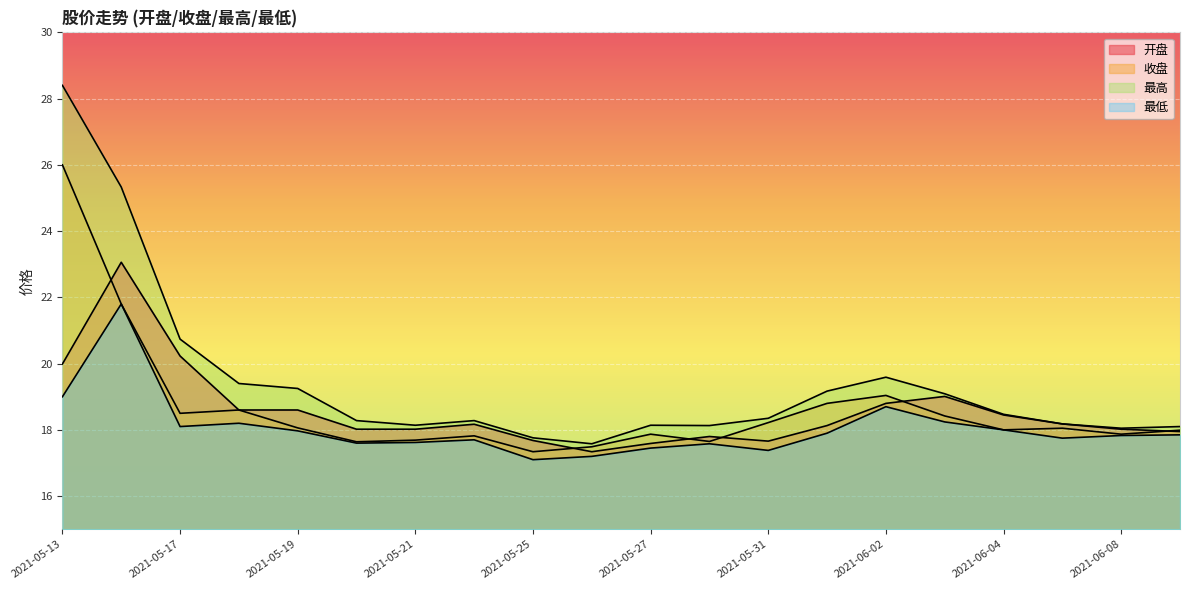

What is the minimum value for 开盘?

17.3